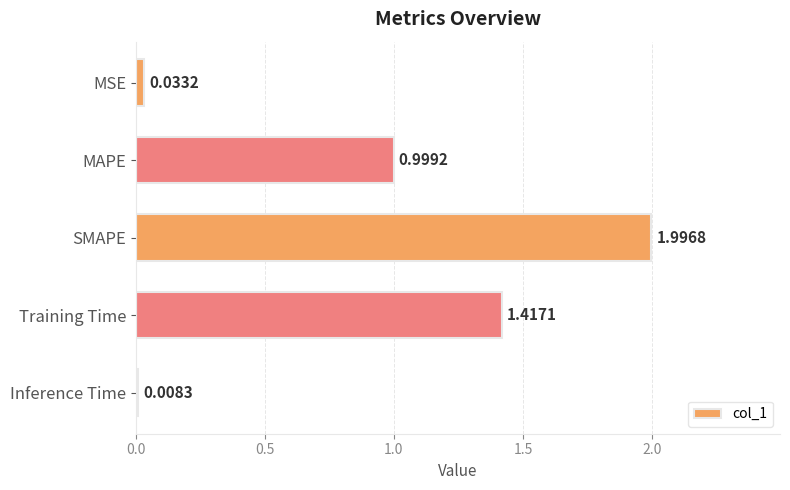

What is the label of the 3rd bar from the top?

SMAPE